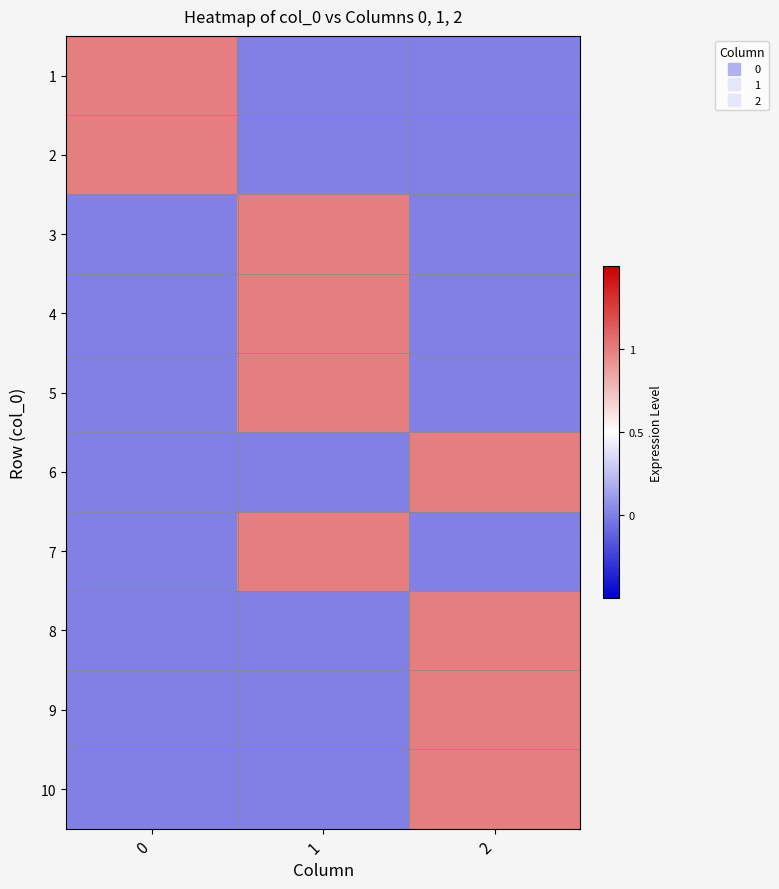

Rank the series by their maximum value, from lowest to highest.

1, 2, 3, 4, 5, 6, 7, 8, 9, 10